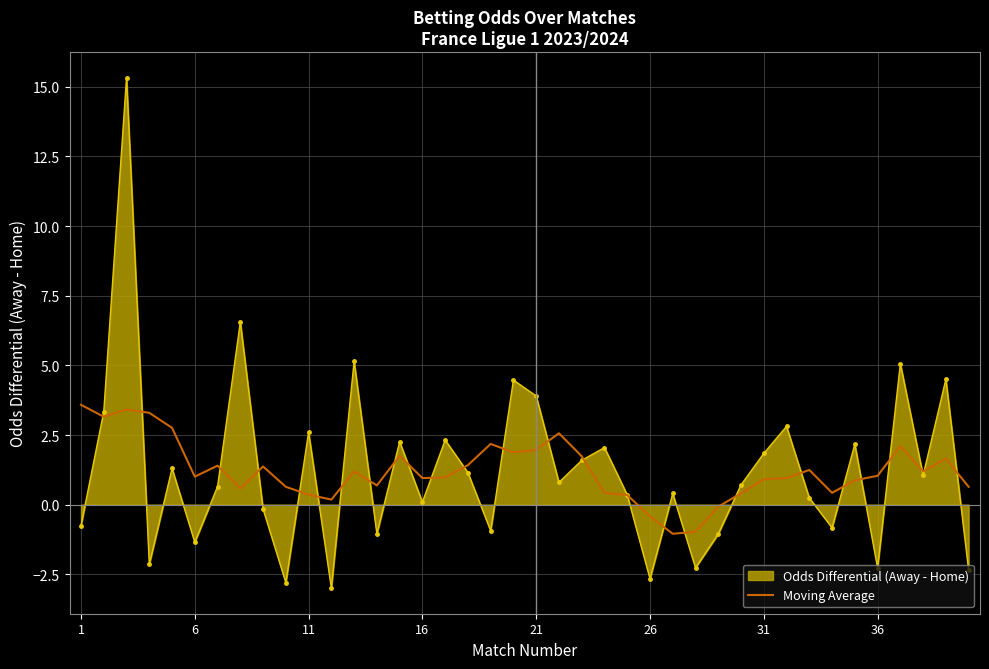

Which series has the widest spread of values?

Odds Differential (Away - Home)